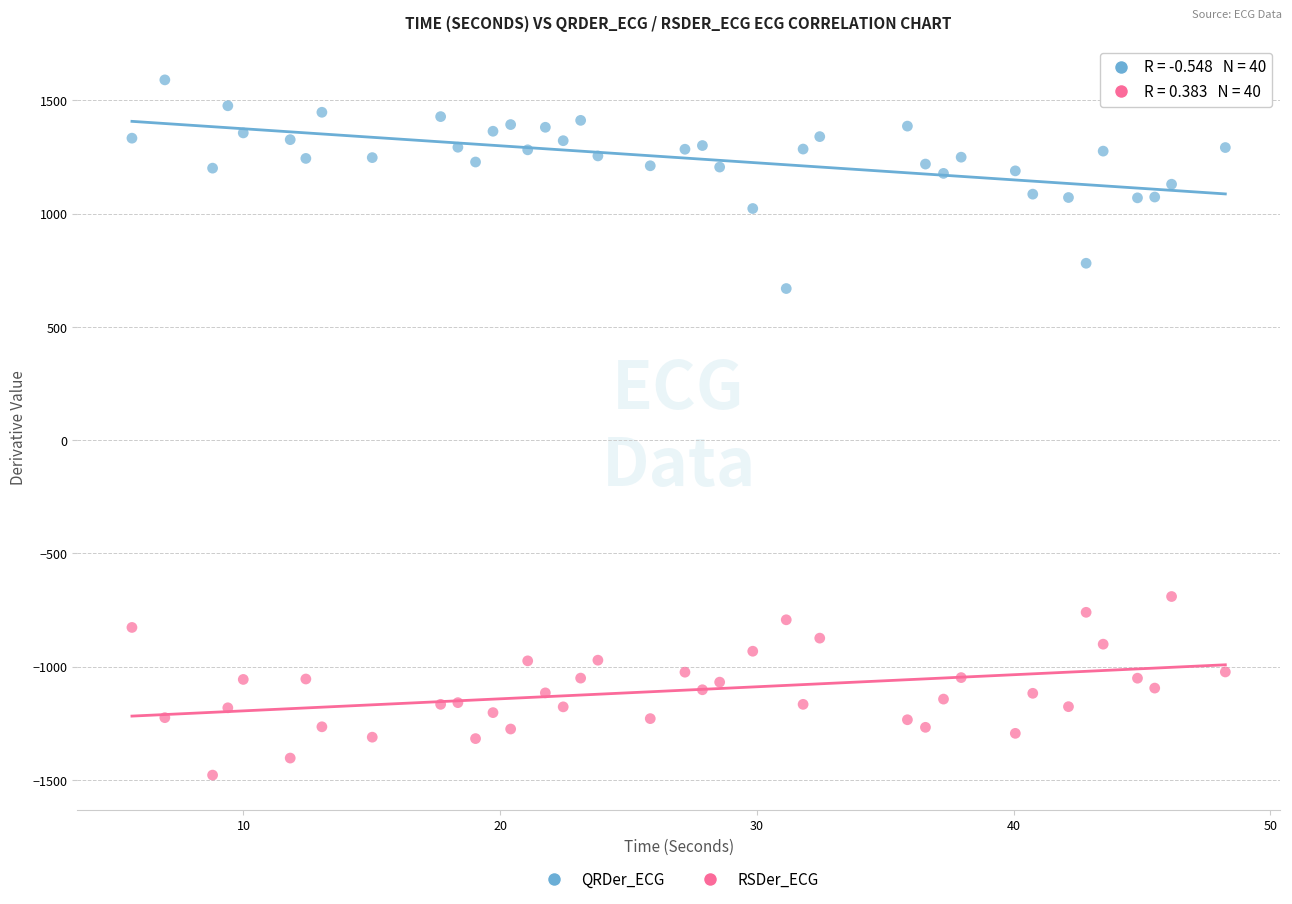

Which series reaches the minimum Y coordinate?

RSDer_ECG